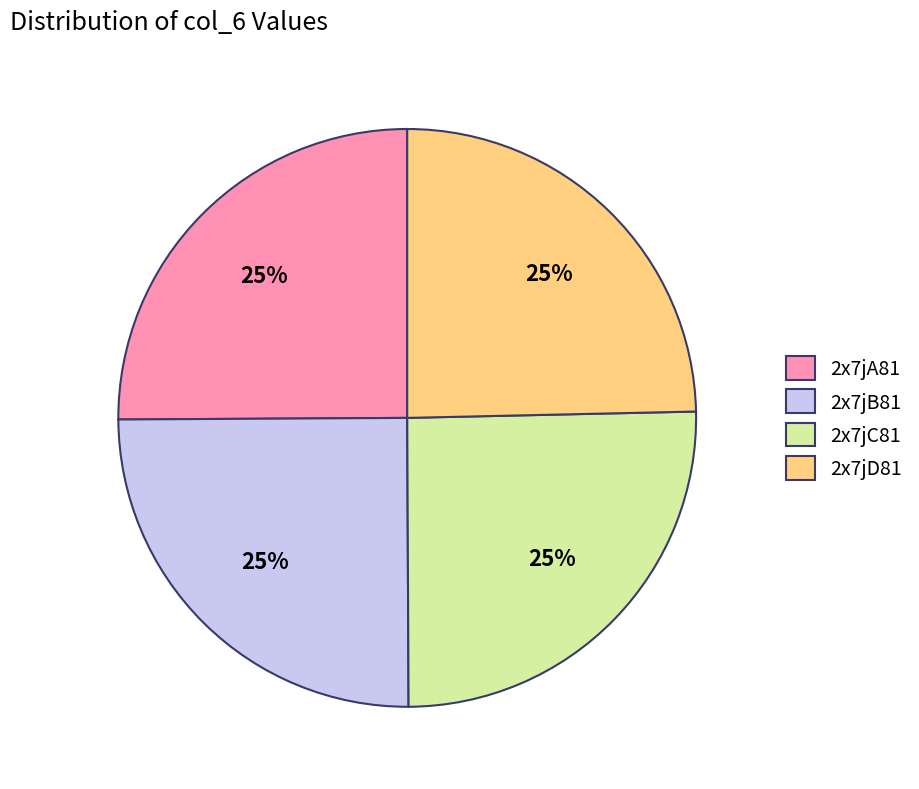

True or false: 2x7jA81 accounts for 25% of the total.

True